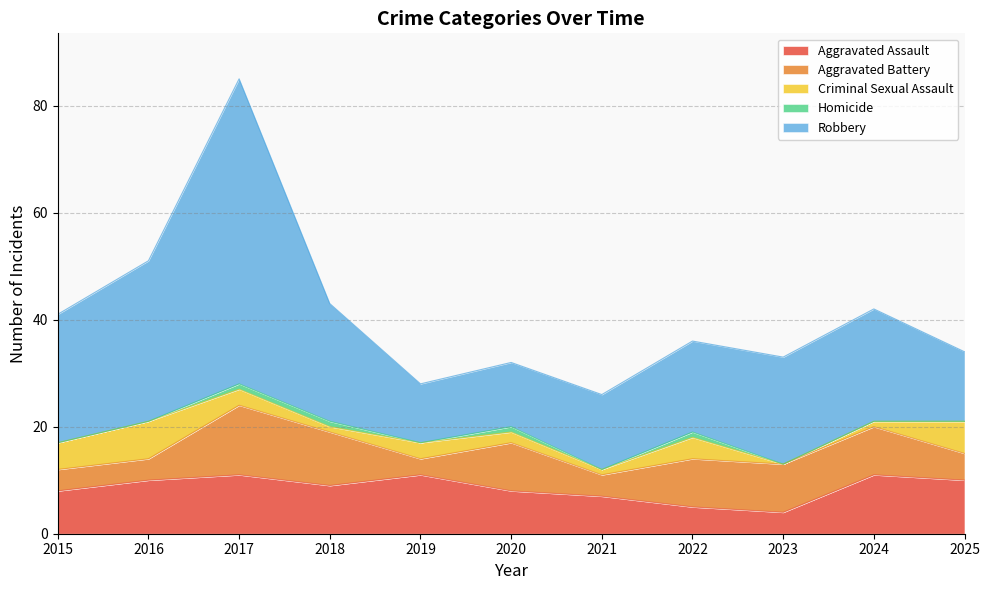

How many values in the Robbery series exceed 20?

5